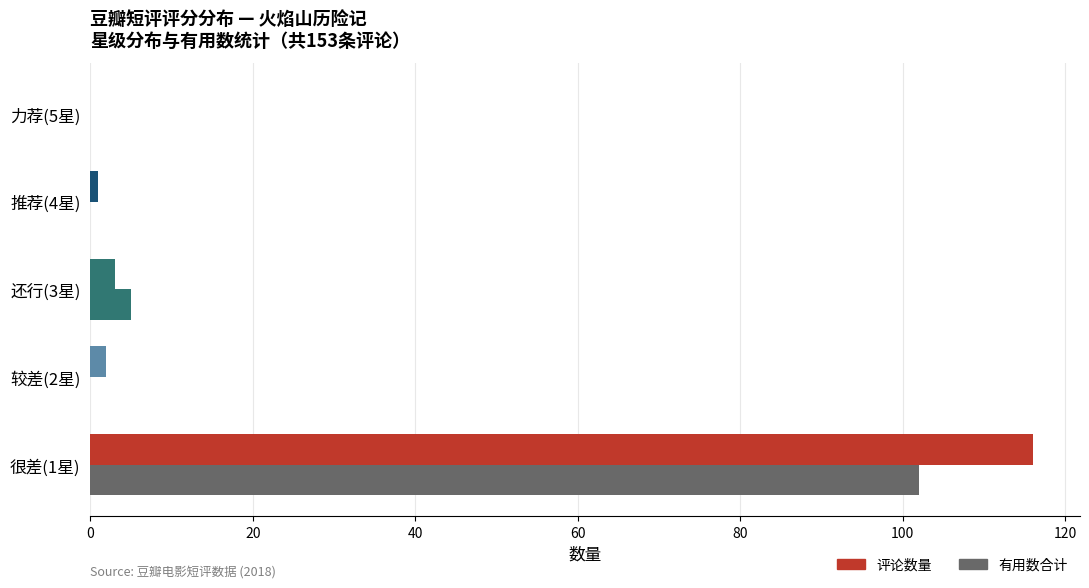

How many data points does each series have?

5